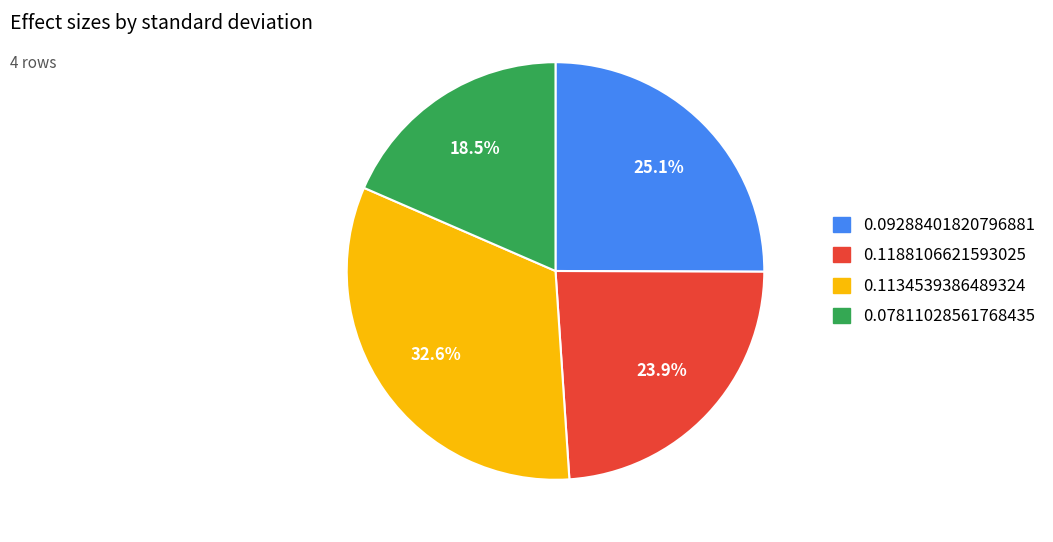

Rank the categories by value from lowest to highest.

0.07811028561768435, 0.1188106621593025, 0.09288401820796881, 0.1134539386489324